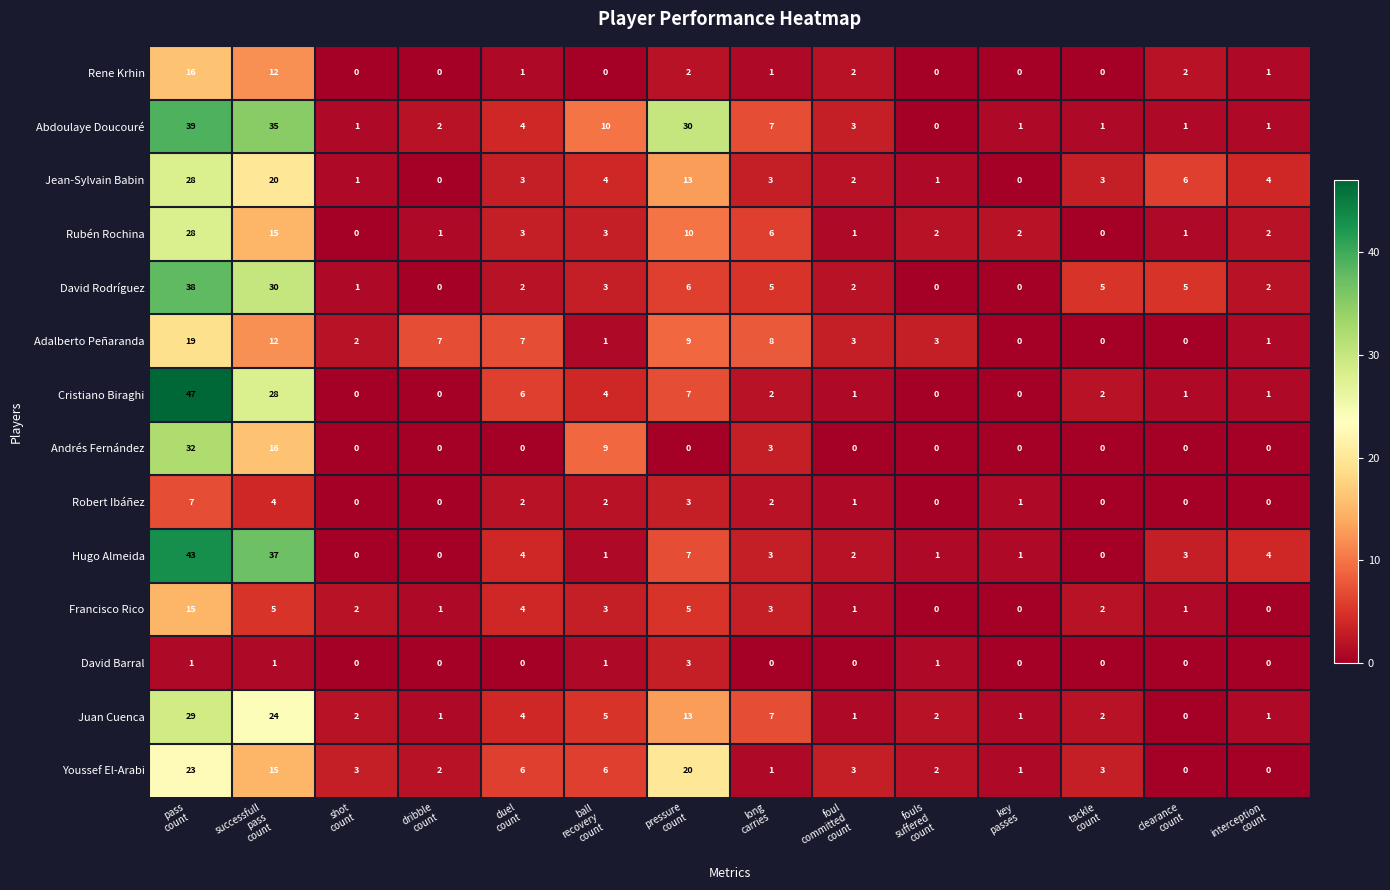

What is the sum of all Abdoulaye Doucouré values?

135